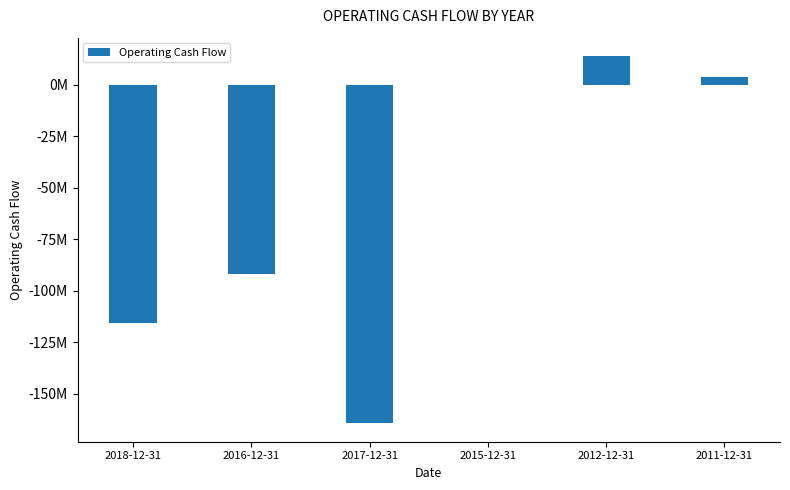

Reading left to right, list all the values displayed in this chart.

-115580000	-92061000	-164444000	115000	14010000	3630000